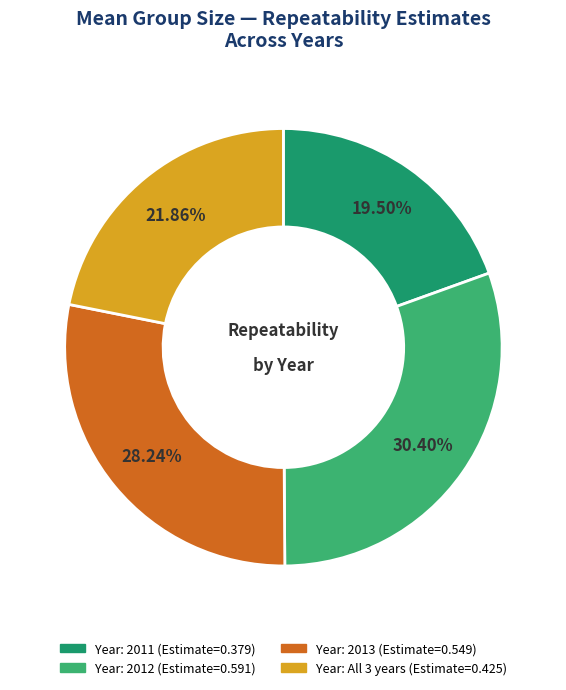

Is there any slice that represents more than half of the pie?

No